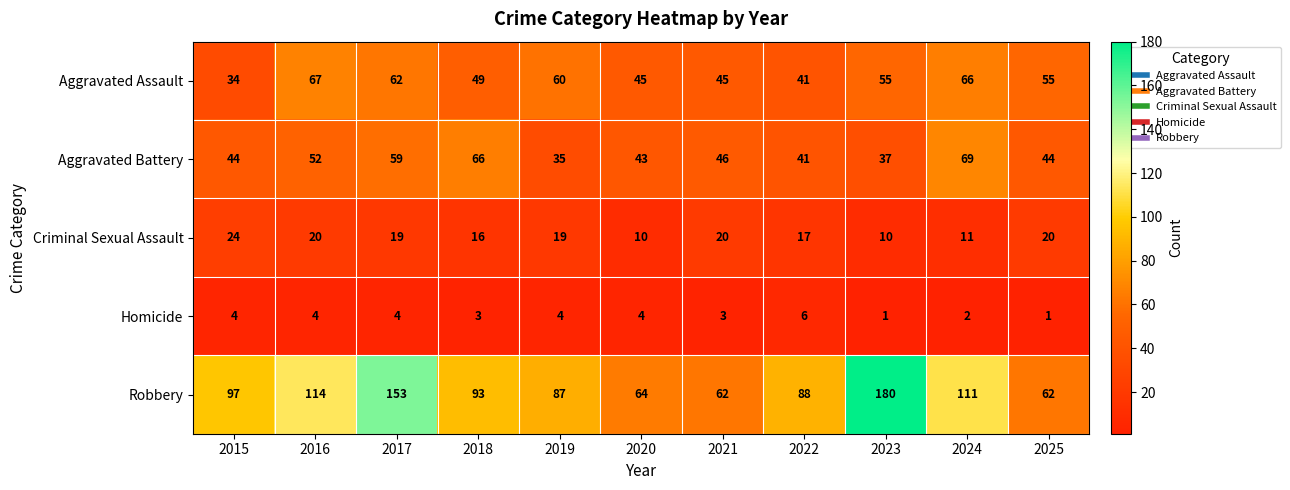

The value of Homicide at 2016 is 4. True or false?

True